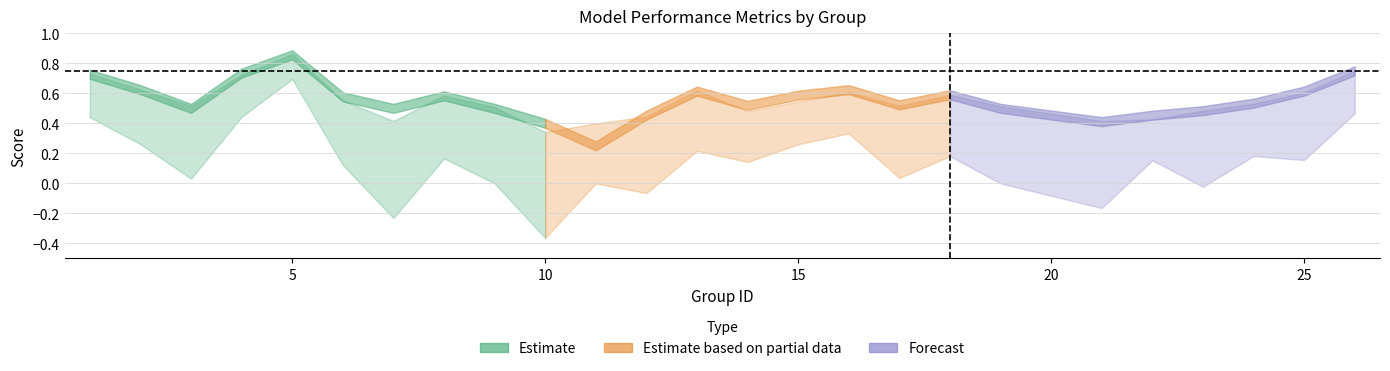

What is the sum of the kappa values at 16 and 12?

0.3